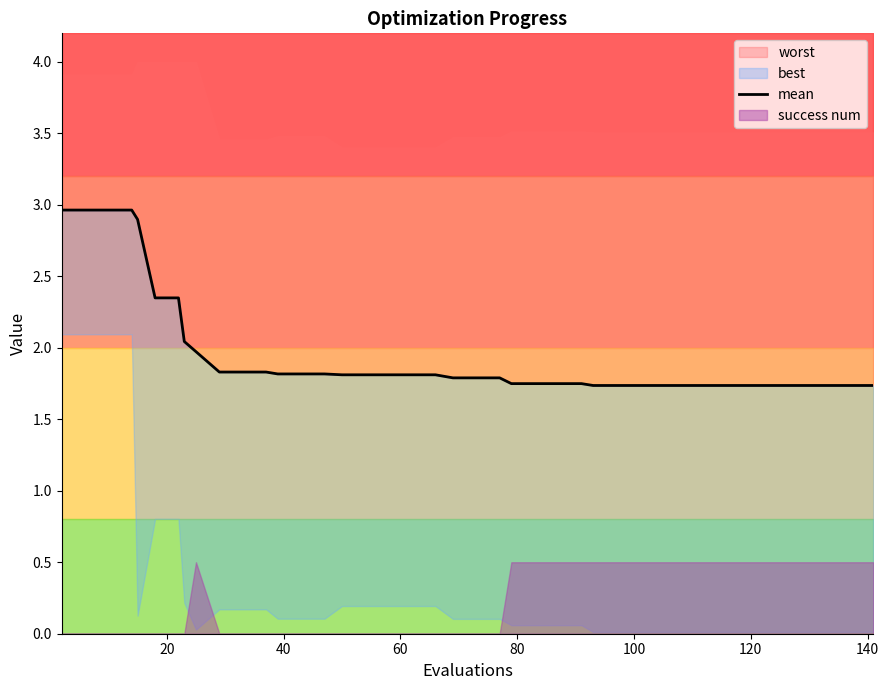

What is the difference between the maximum and minimum values?

1.2